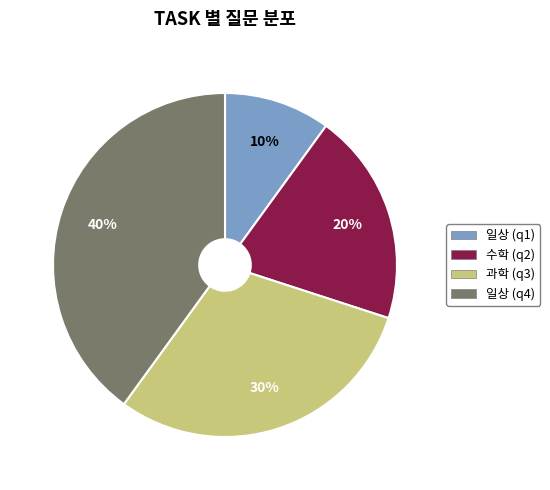

Rank the categories by value from highest to lowest.

일상 (q4), 과학 (q3), 수학 (q2), 일상 (q1)